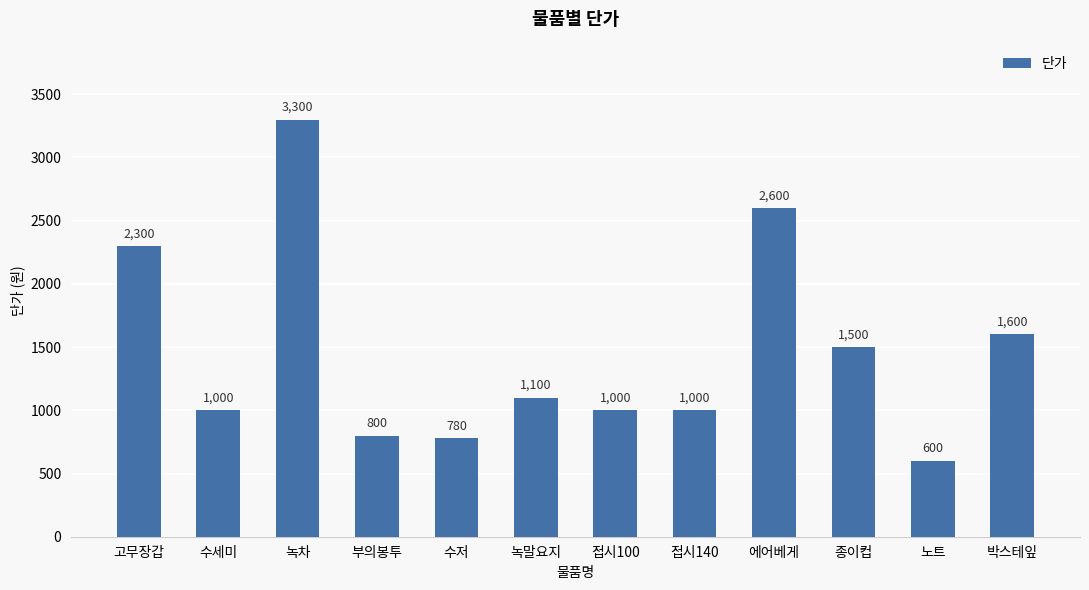

What is the change in value from 에어베게 to 노트?

-2000